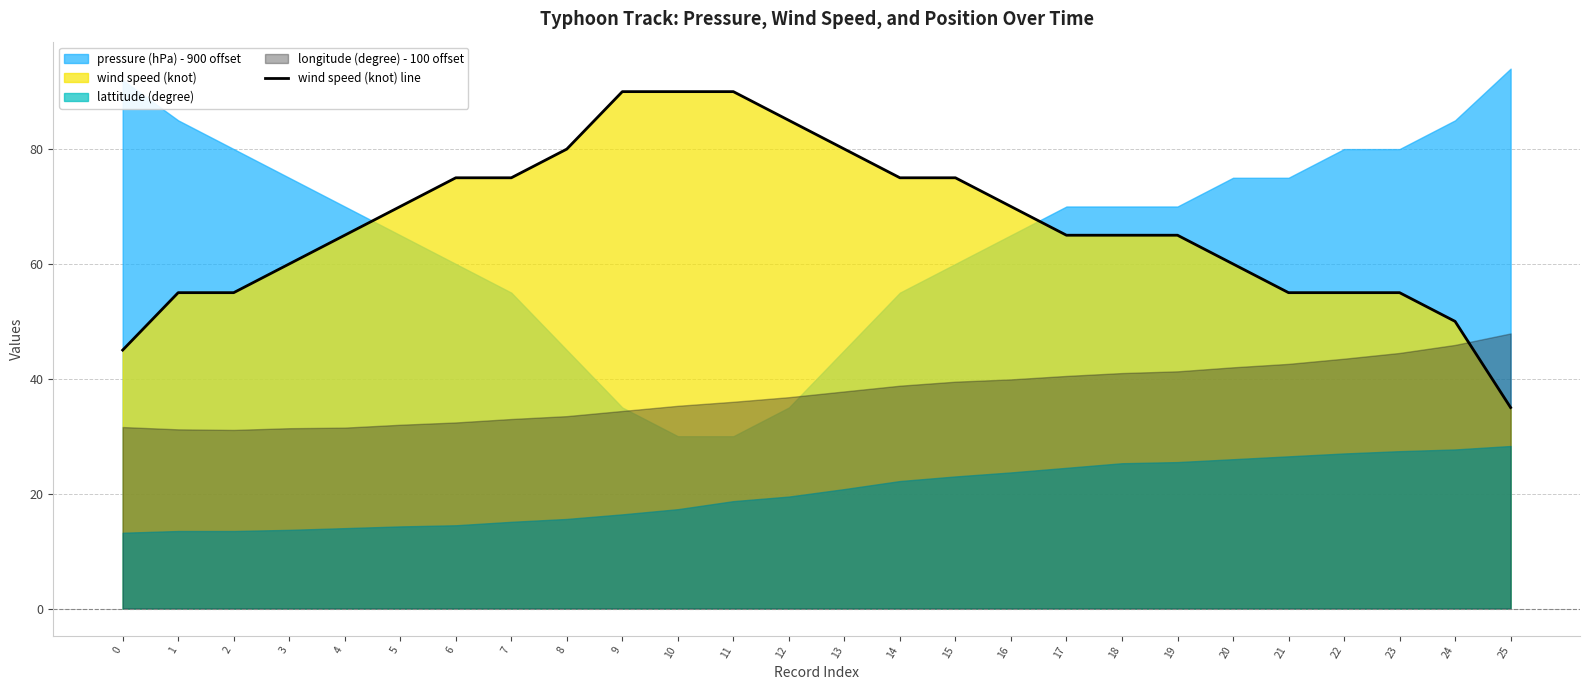

Which has a higher value, 17 or 3?

17